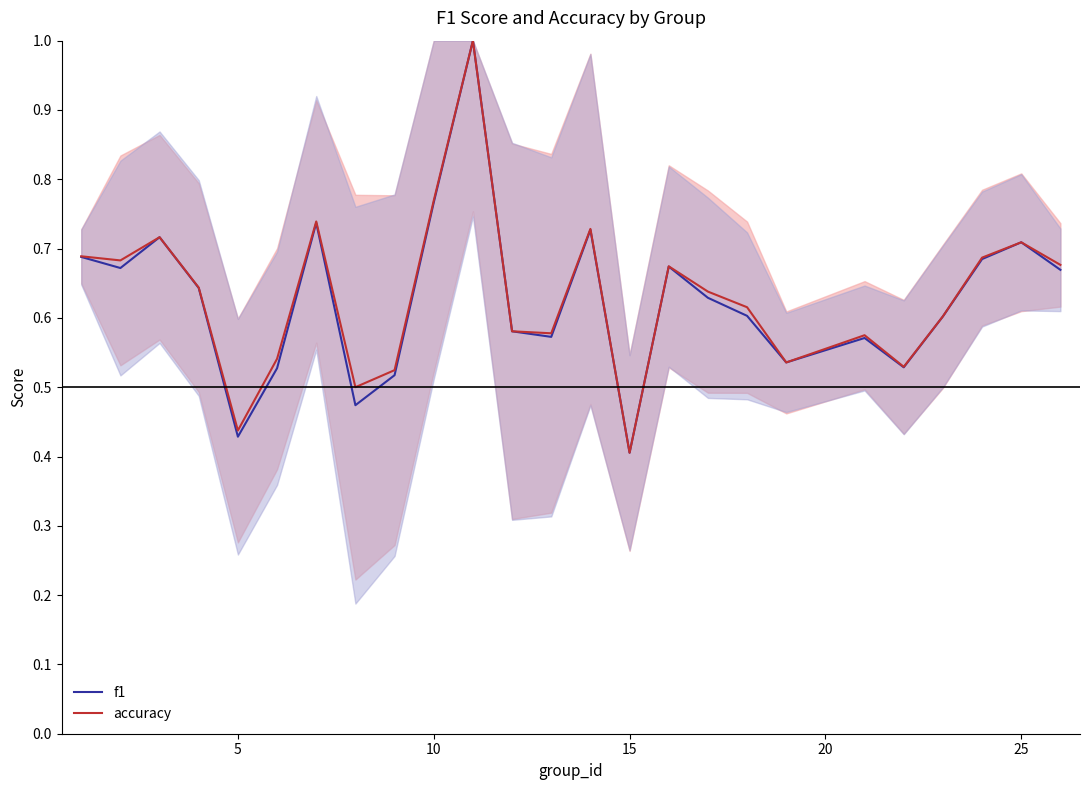

Which category has the lowest value in the accuracy series?

15